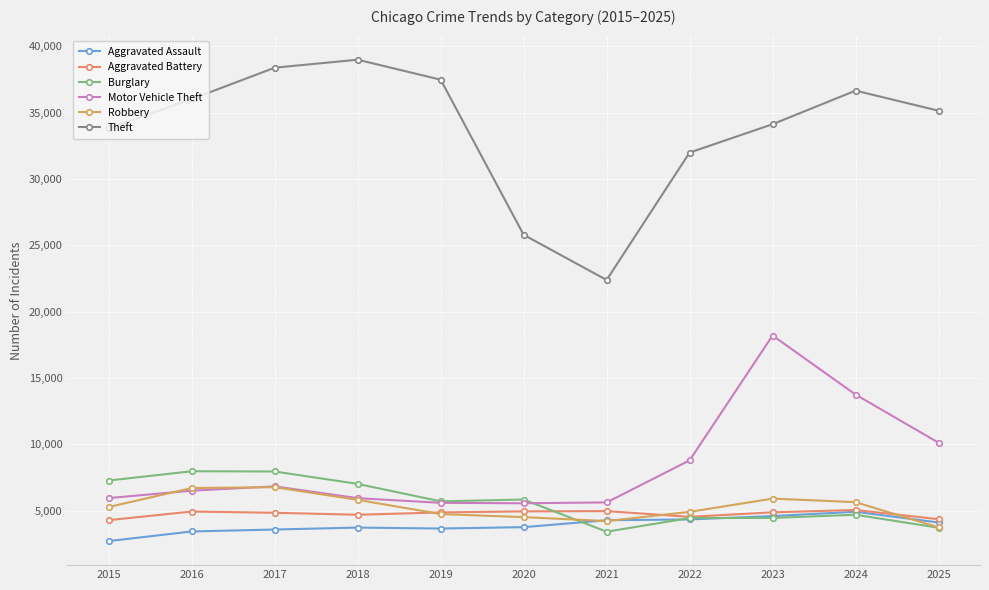

What is the greatest value displayed?

39001